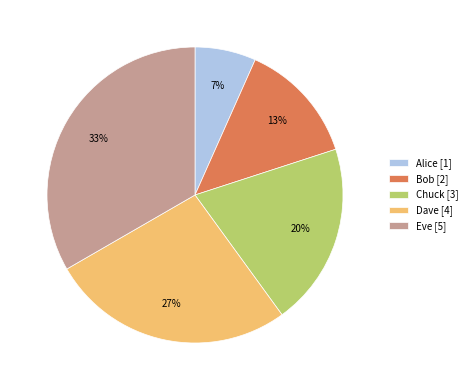

Count the number of slices in the pie.

5